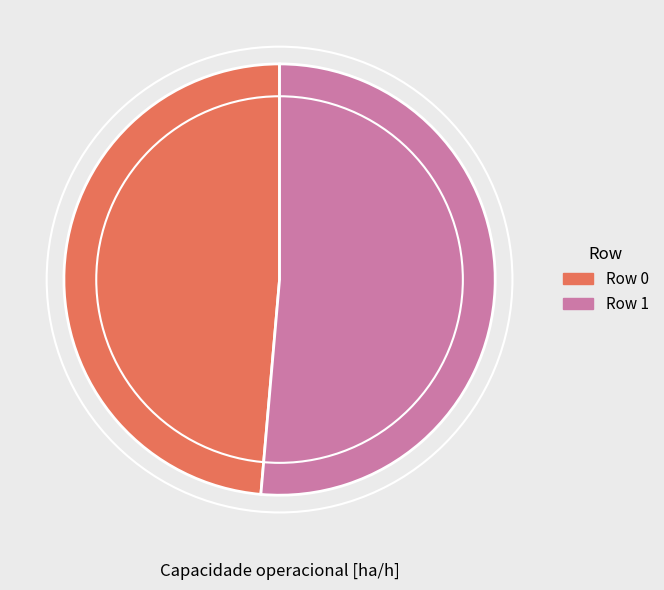

Which slice is the largest?

Row 1